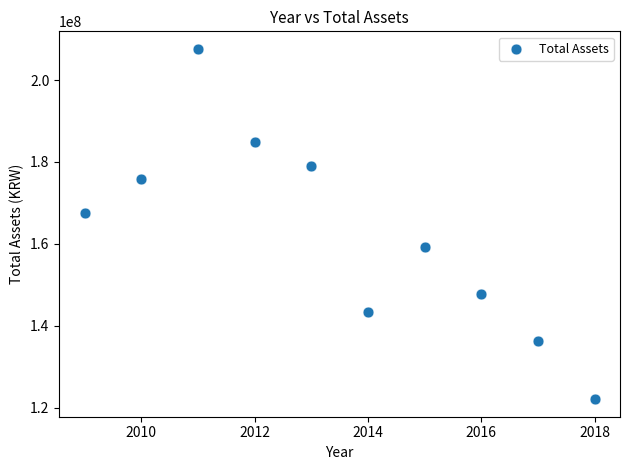

What Y value in the scatter plot is closest to 164832816?

167545150